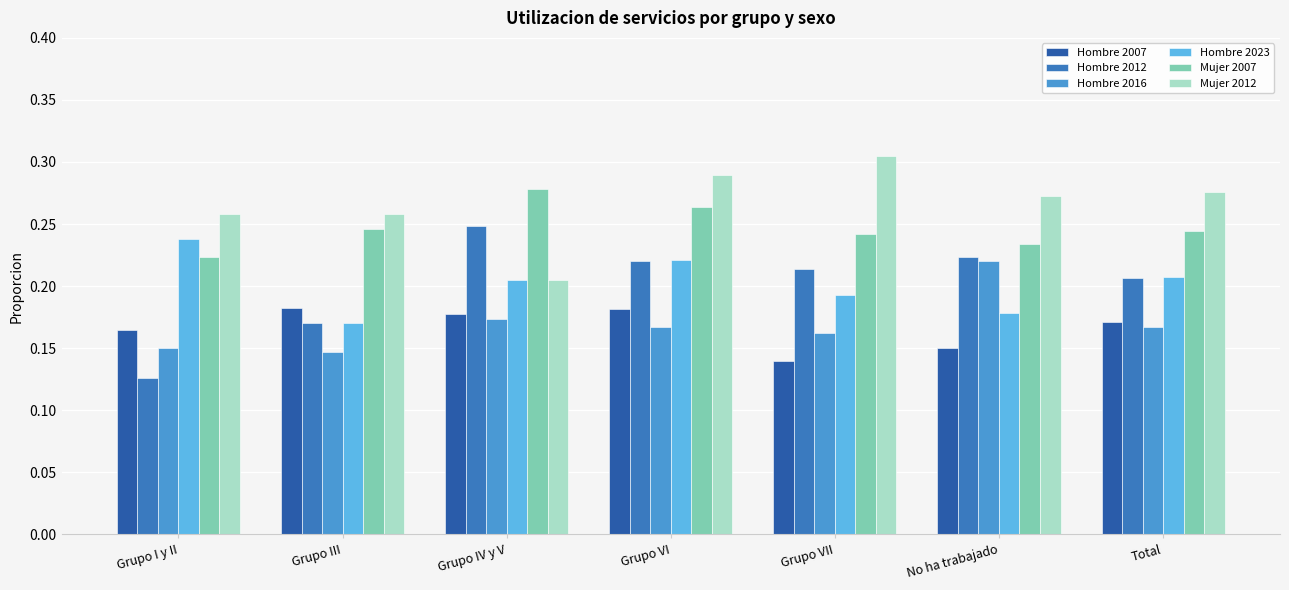

What is the label of the 5th bar from the left?

Grupo VII